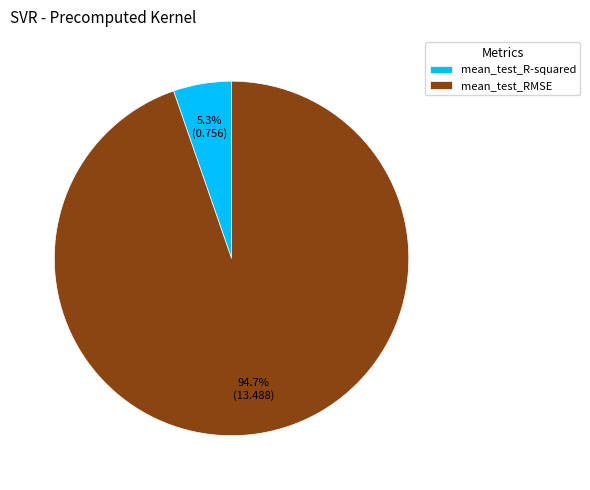

How many slices are in this pie chart?

2